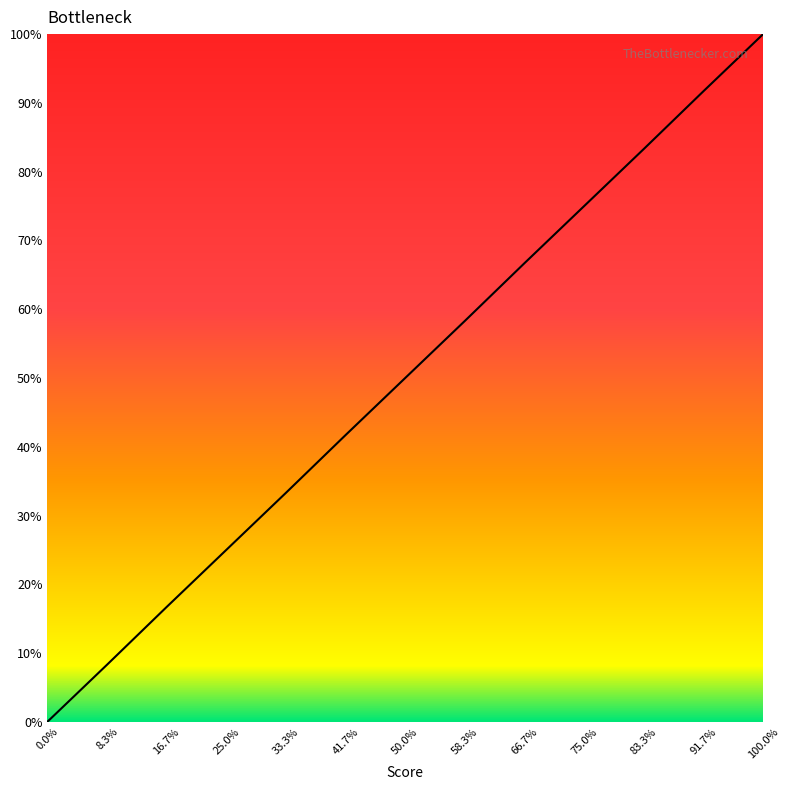

List the labels in order of value, smallest first.

0.0%, 8.3%, 16.7%, 25.0%, 33.3%, 41.7%, 50.0%, 58.3%, 66.7%, 75.0%, 83.3%, 91.7%, 100.0%